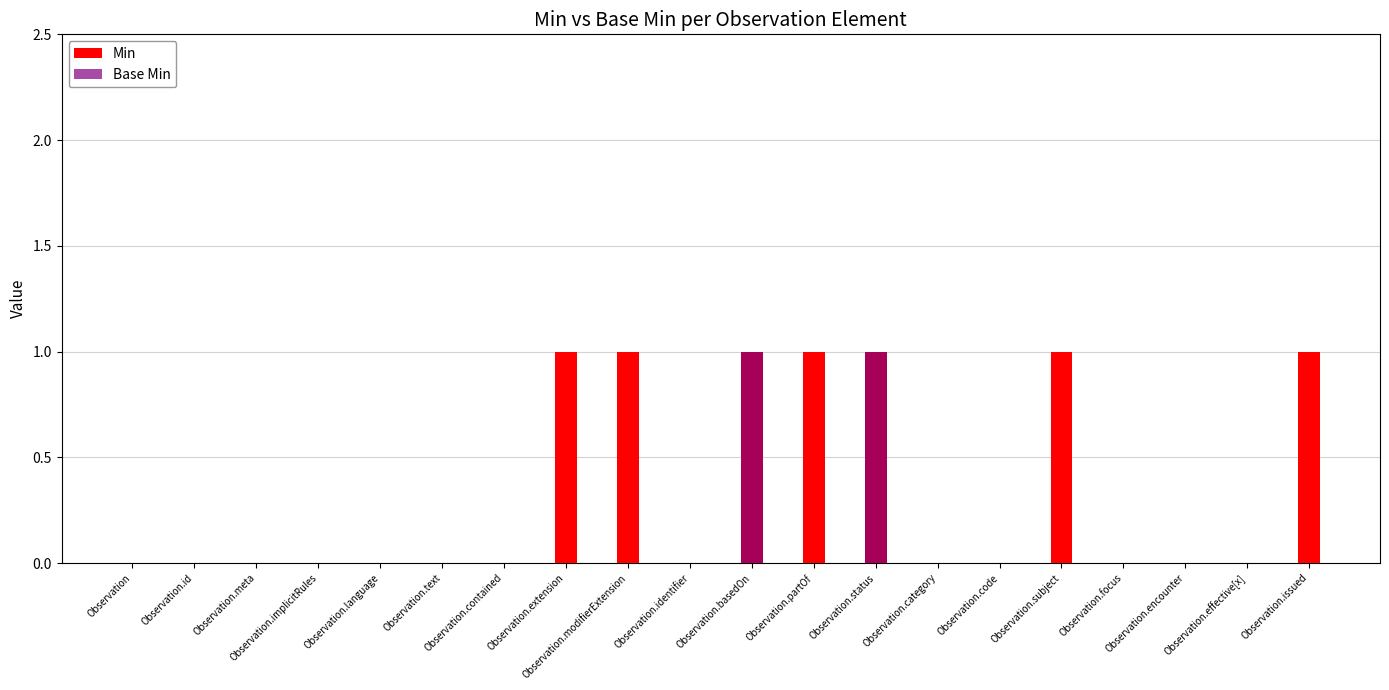

Is it true that Base Min equals -1 at Observation.focus?

False